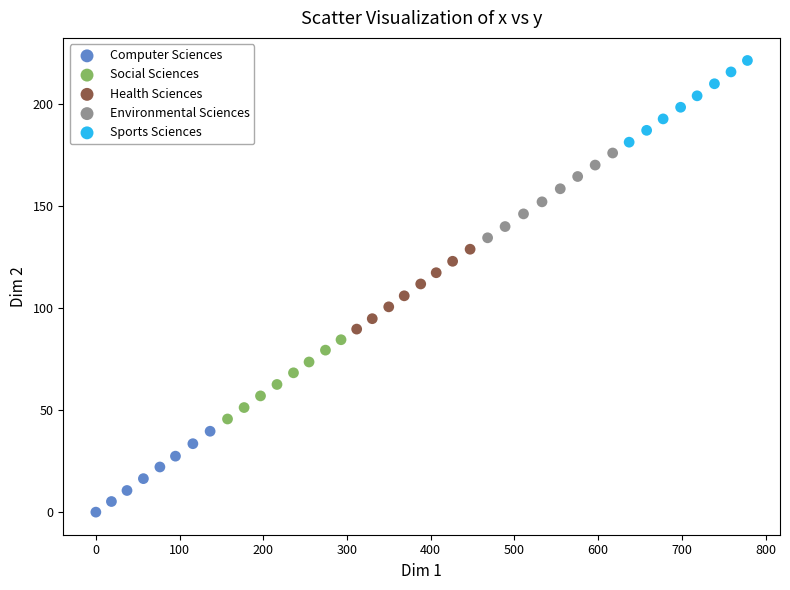

Which series has the largest Y range (max minus min)?

Environmental Sciences